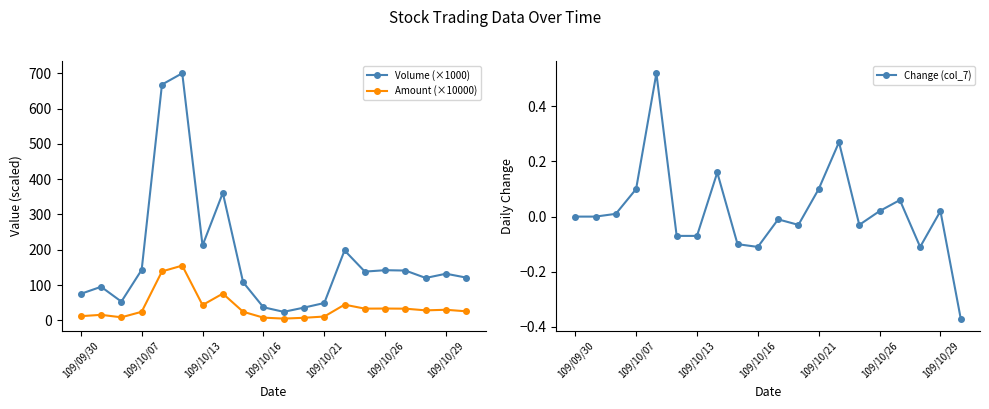

Is it true that Volume (×1000) equals 222.4 at 109/10/26?

False